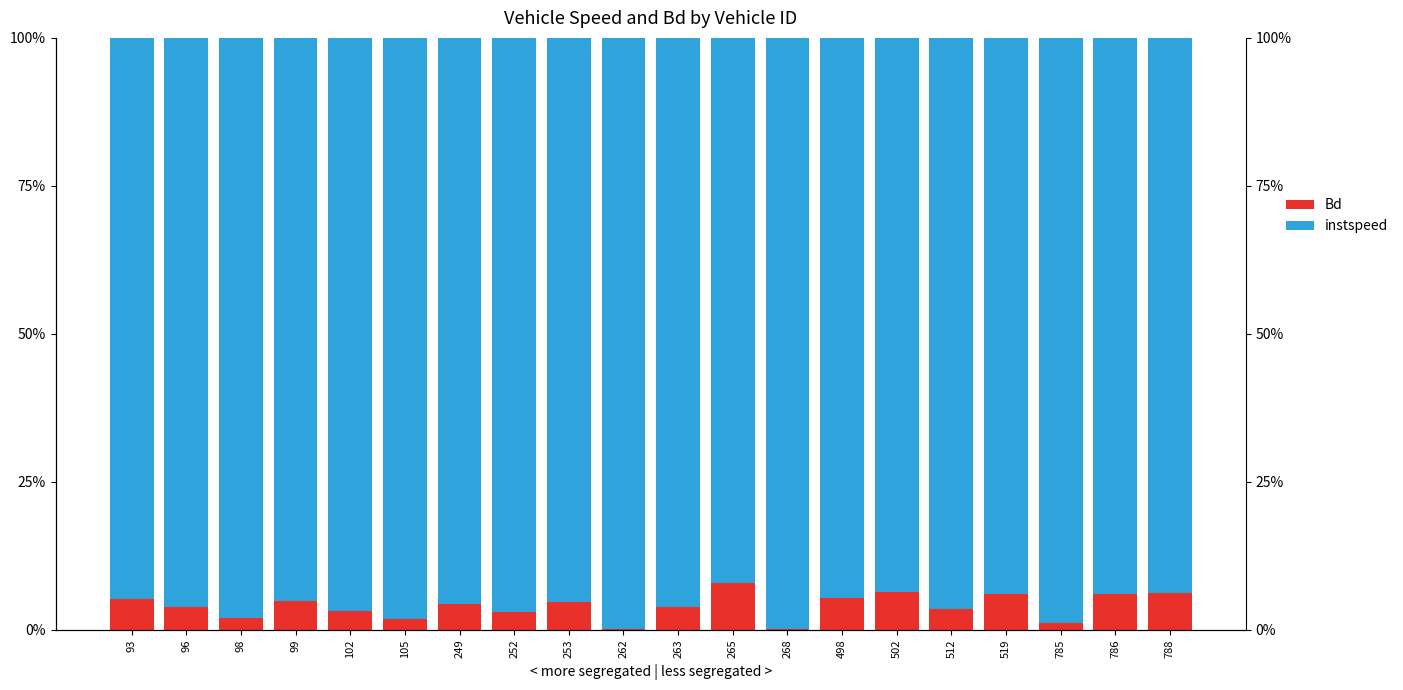

What is the spread (max minus min) of values at 96?

92.2